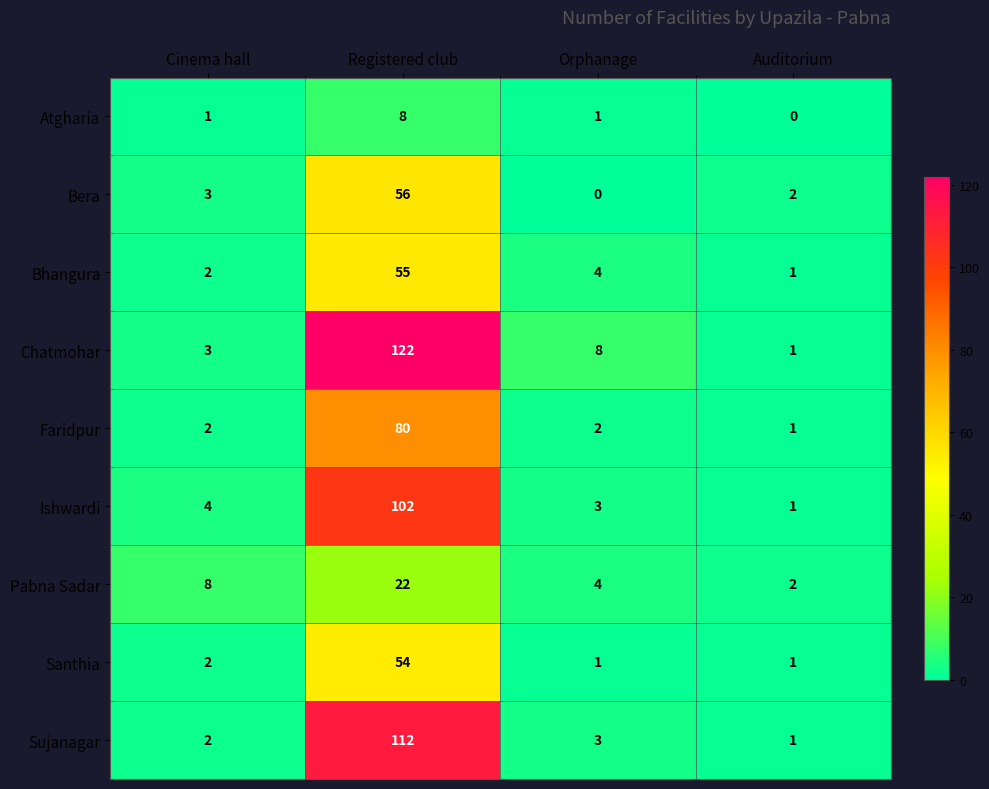

What is the maximum value shown in the chart?

122